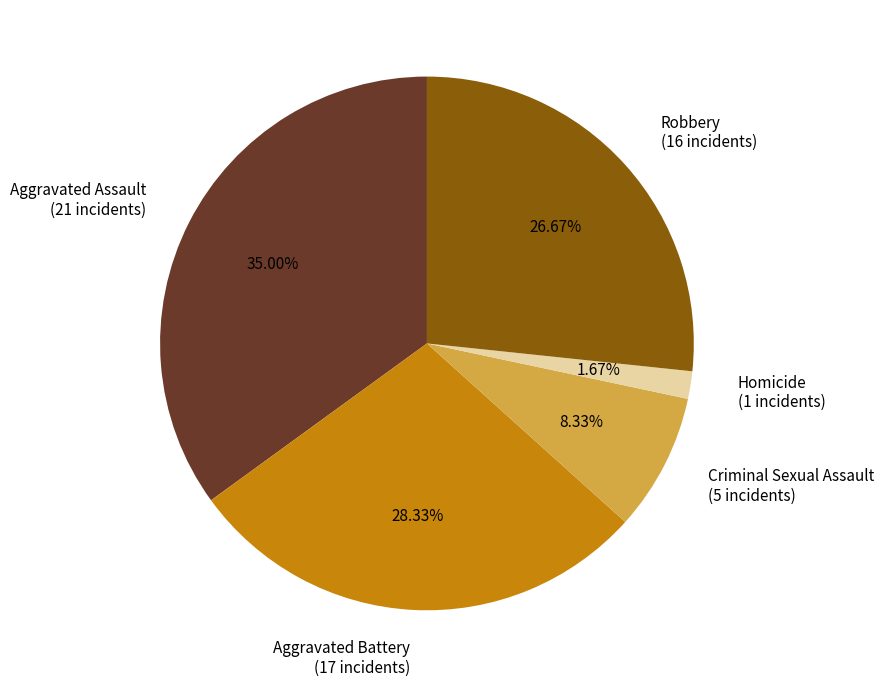

The Robbery slice represents 27% of the pie. True or false?

True